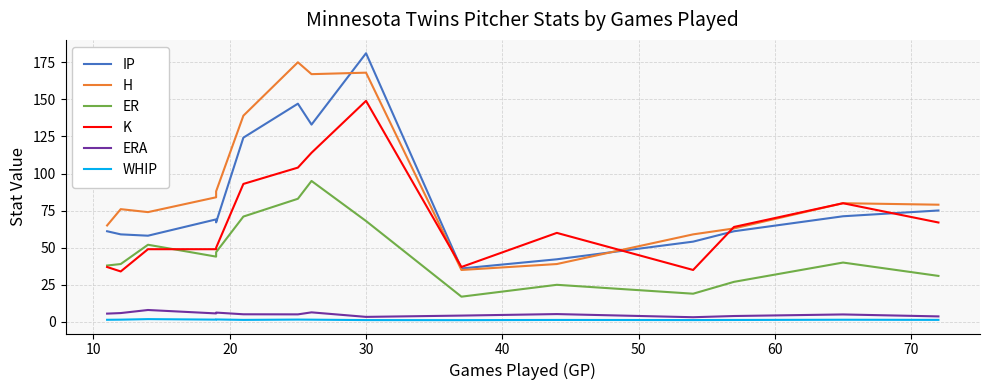

What is the greatest value displayed?

181.1